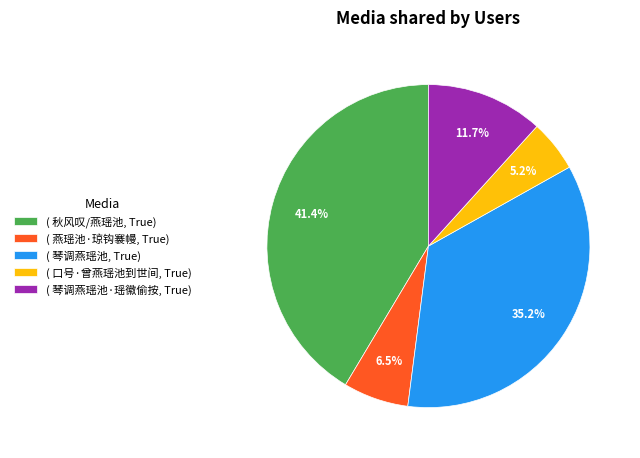

To the nearest percent, what is the difference between the largest and smallest slice percentages?

36%